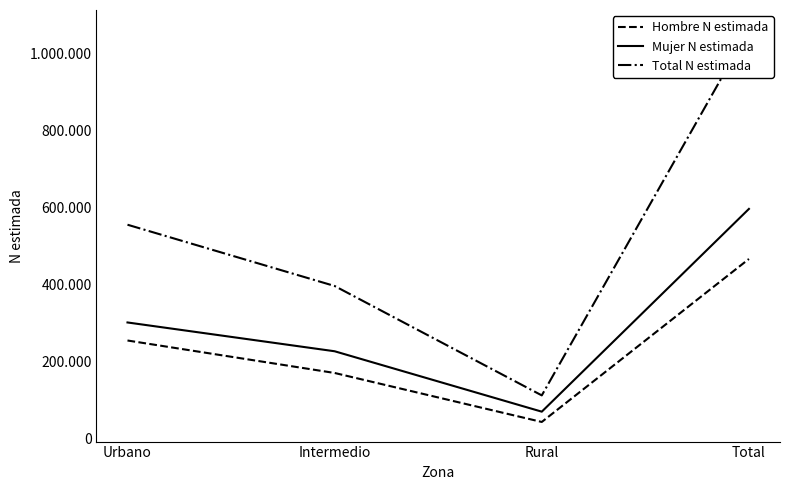

Reading right to left, list all the values displayed in this chart.

Hombre N estimada: 465640	42274	169509	253856
Mujer N estimada: 595613	69010	225903	300700
Total N estimada: 1061253	111284	395412	554557